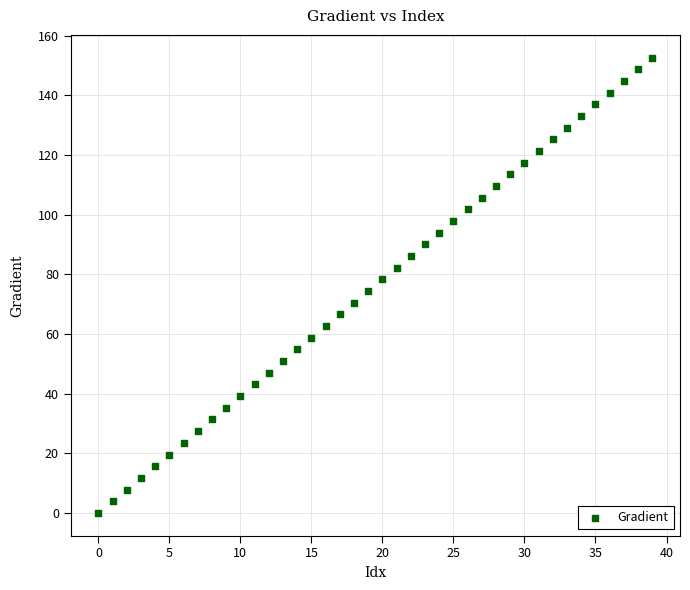

What is the range of Y values (max minus min)?

152.6